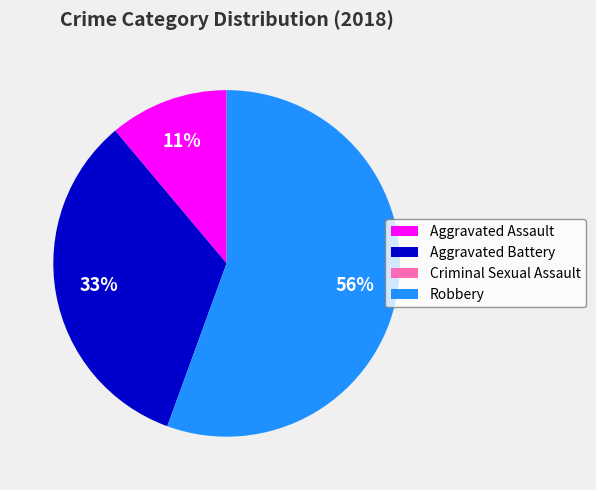

To the nearest percent, what portion does Aggravated Assault represent?

11%